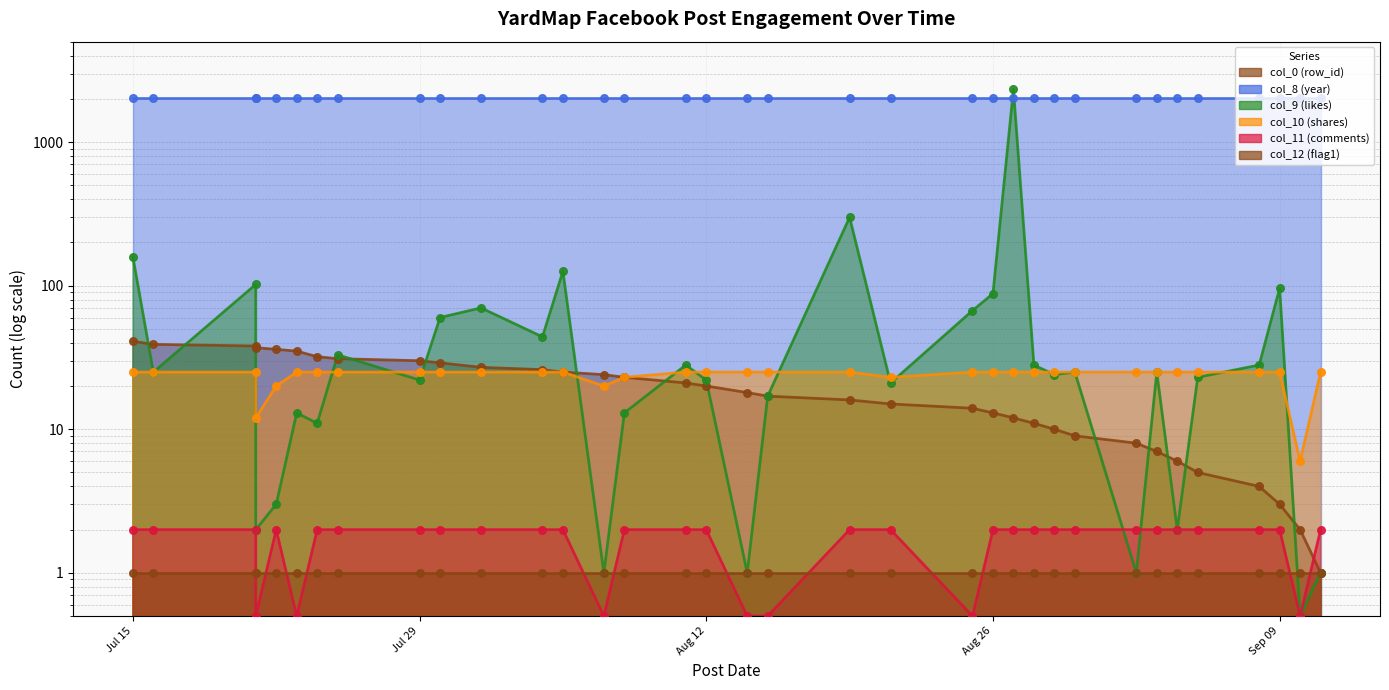

Which series reaches the maximum Y coordinate?

col_9 (likes)